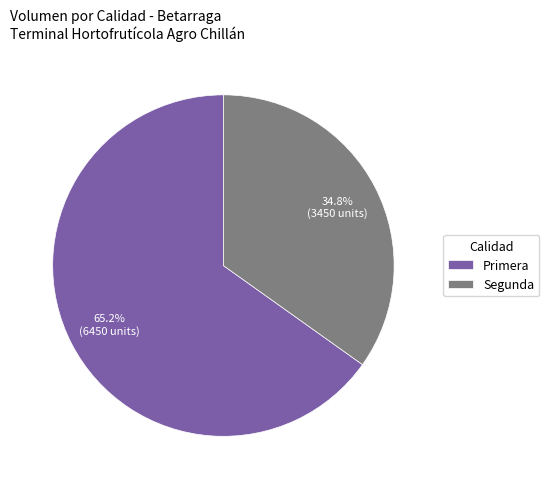

Rank the categories by value from lowest to highest.

Segunda, Primera